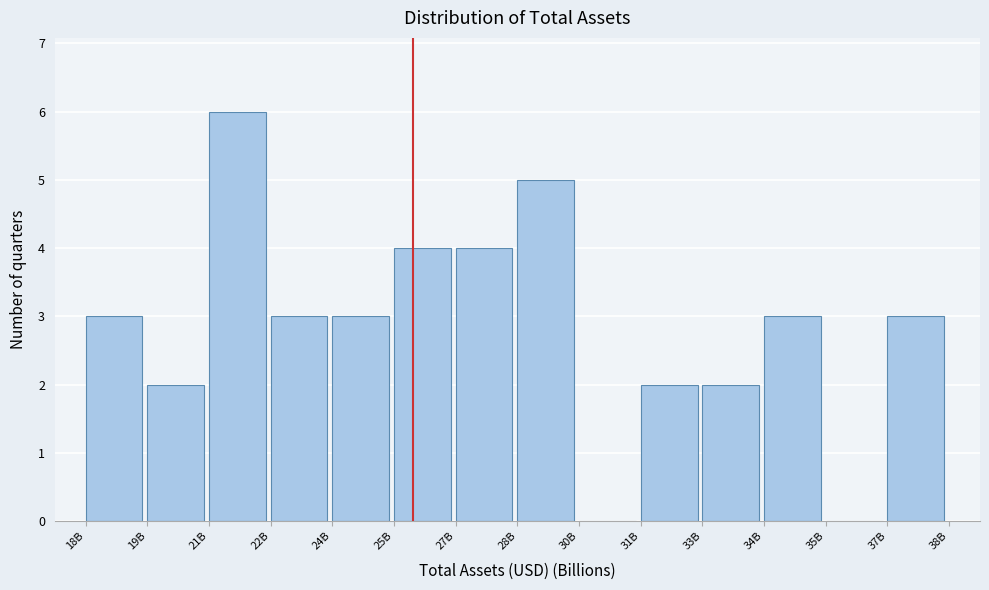

Reading left to right, list all the values displayed in this chart.

18B=3	19B=2	21B=6	22B=3	24B=3	25B=4	27B=4	28B=5	30B=0	31B=2	33B=2	34B=3	35B=0	37B=3